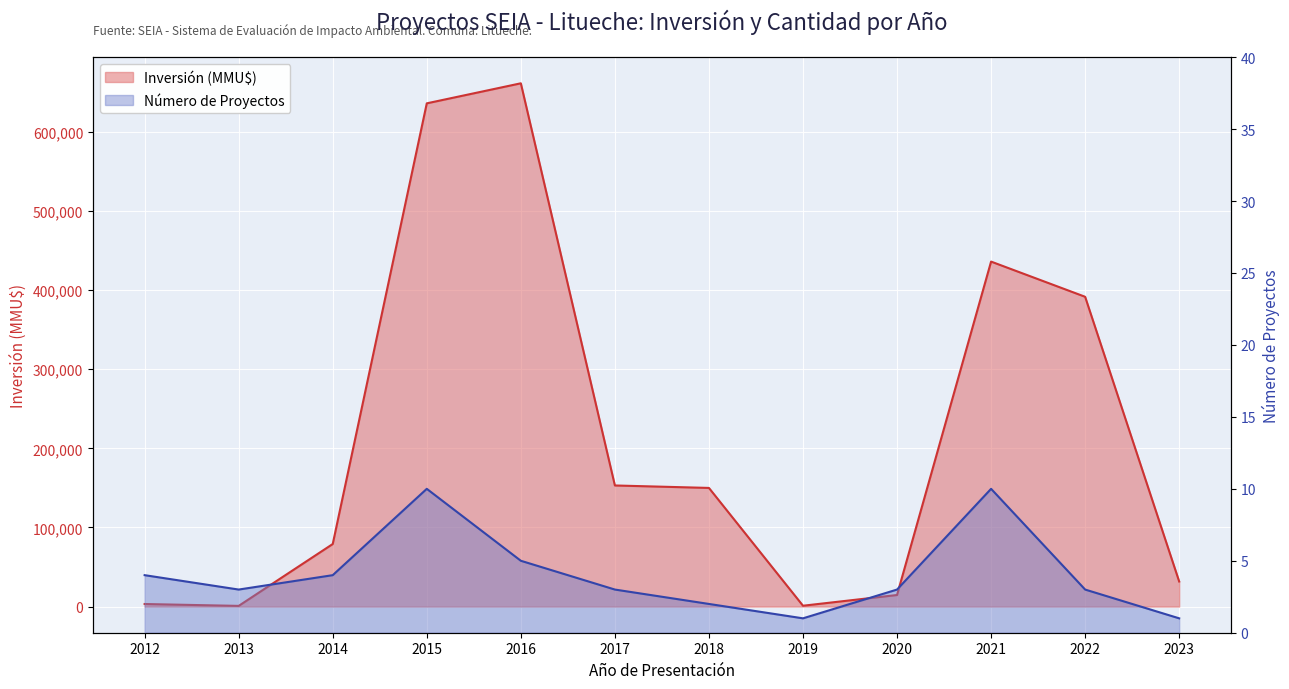

What is the value of the Inversión (MMU$) point at the 8th from the left?

1050